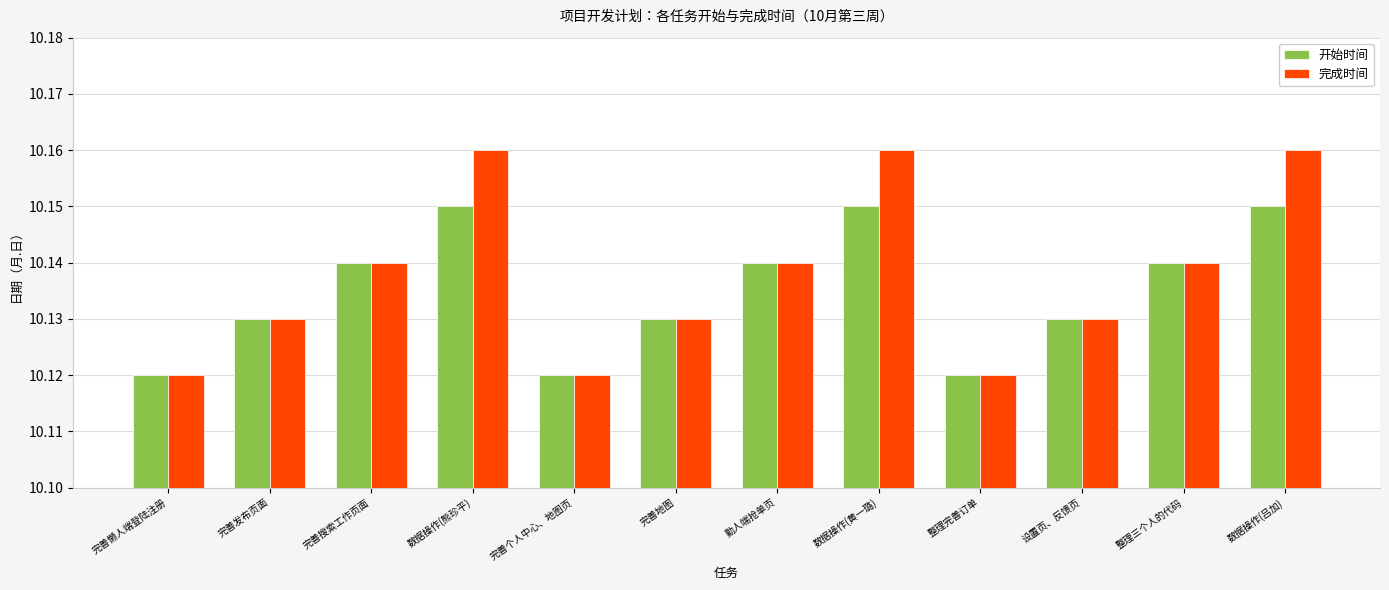

How many 开始时间 values are between 10 and 11?

12